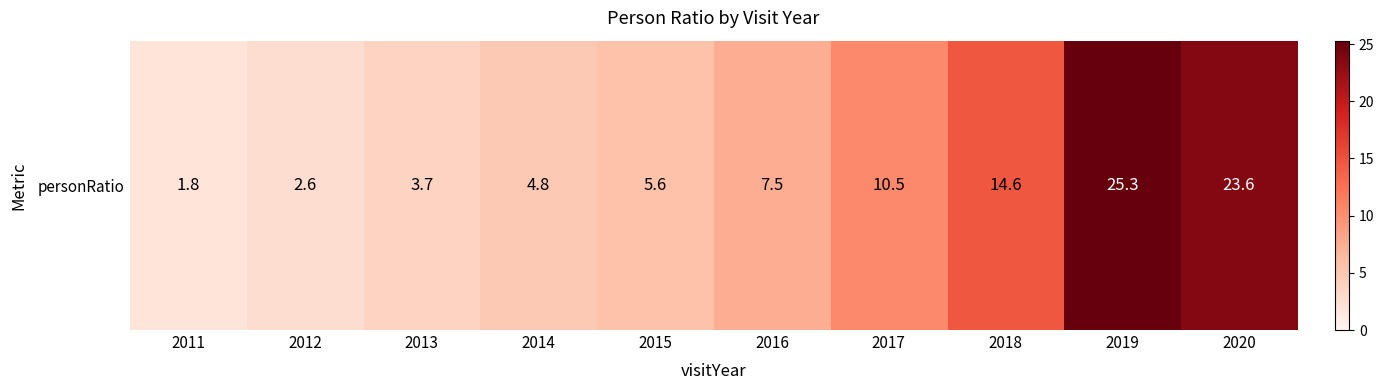

True or false: the data shows 21.1 at 2018.

False